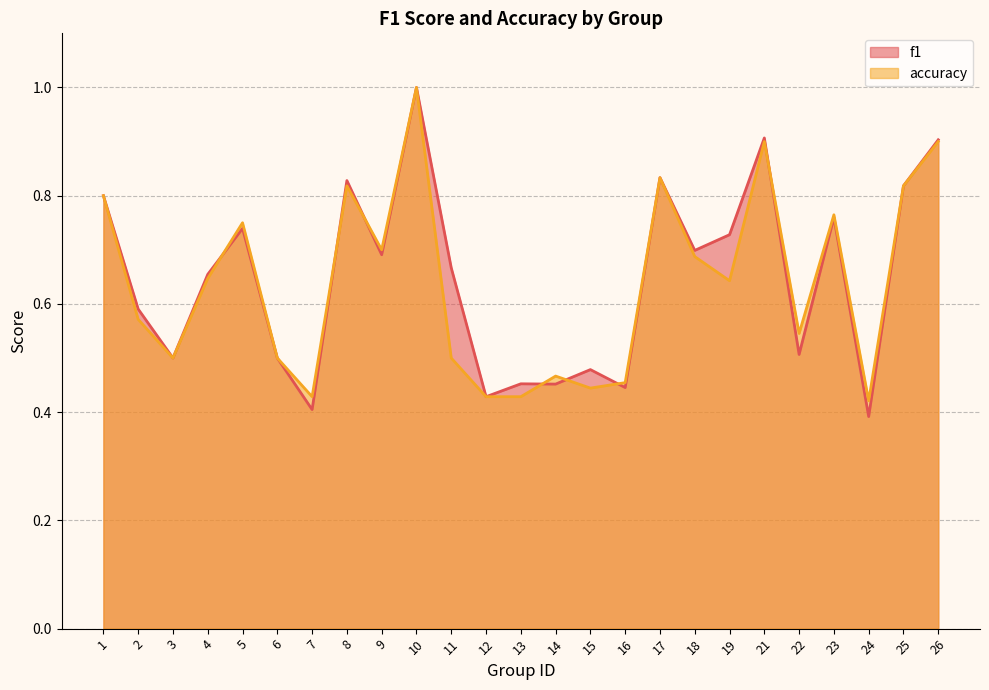

Where is the first local maximum for accuracy?

5